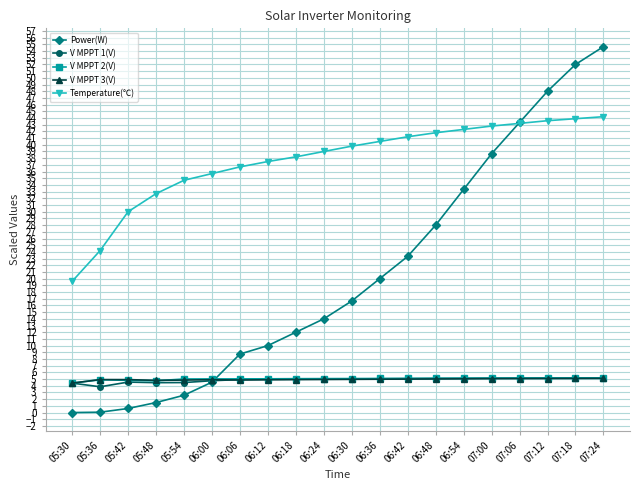

How many data points does each series have?

20